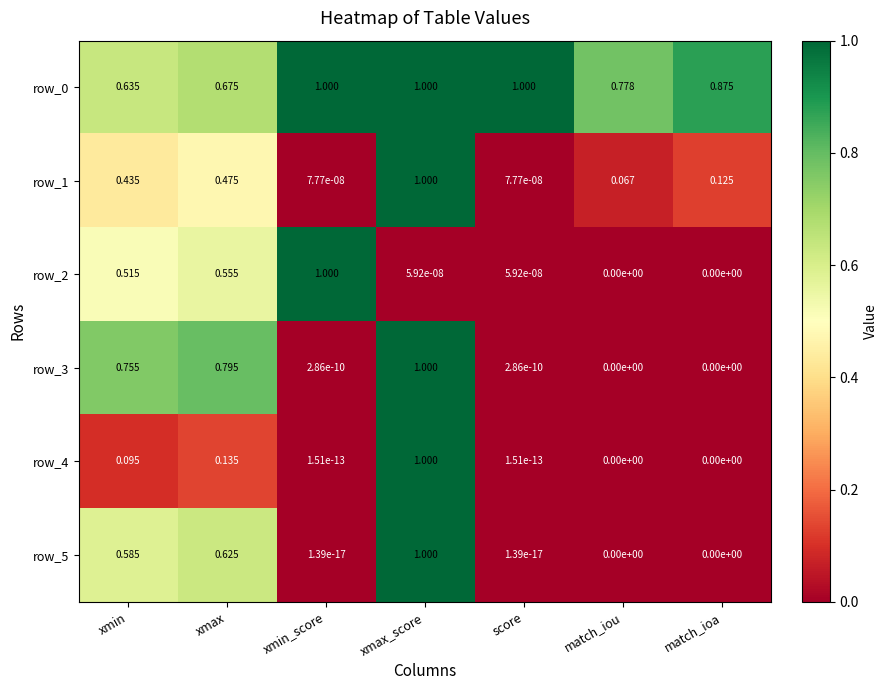

Which category has the highest value in the row_1 series?

xmax_score